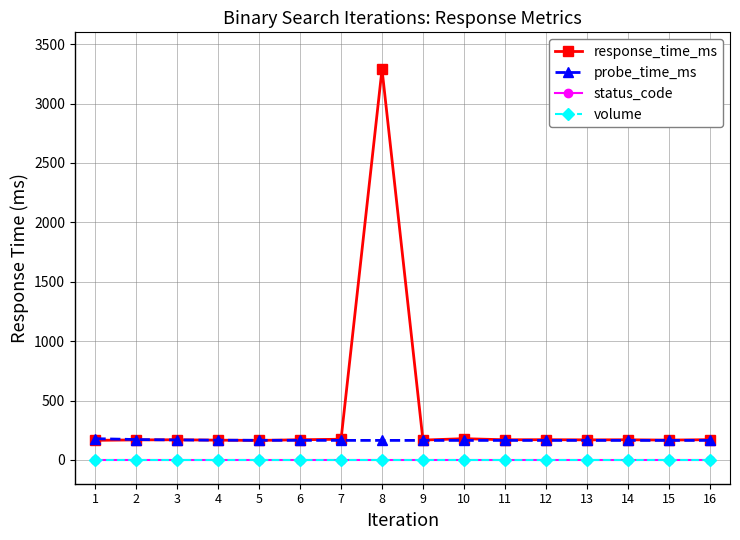

What is the lowest value of the probe_time_ms series?

164.7